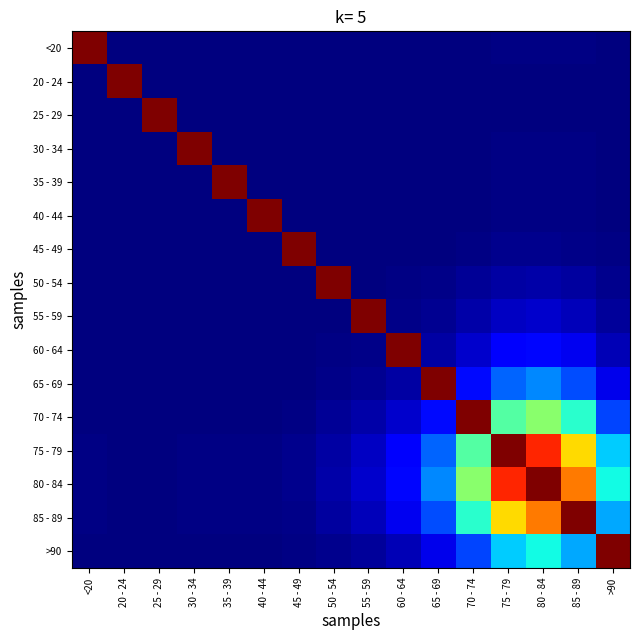

Reading left to right, transcribe all the data shown in this chart.

<20: <20=1.0	20 - 24=0.0	25 - 29=0.0	30 - 34=0.0	35 - 39=0.0	40 - 44=0.0	45 - 49=0.0	50 - 54=0.0	55 - 59=0.0	60 - 64=0.0	65 - 69=0.0	70 - 74=0.0	75 - 79=0.0	80 - 84=0.0	85 - 89=0.0	>90=0.0
20 - 24: <20=0.0	20 - 24=1.0	25 - 29=0.0	30 - 34=0.0	35 - 39=0.0	40 - 44=0.0	45 - 49=0.0	50 - 54=0.0	55 - 59=0.0	60 - 64=0.0	65 - 69=0.0	70 - 74=0.0	75 - 79=0.0	80 - 84=0.0	85 - 89=0.0	>90=0.0
25 - 29: <20=0.0	20 - 24=0.0	25 - 29=1.0	30 - 34=0.0	35 - 39=0.0	40 - 44=0.0	45 - 49=0.0	50 - 54=0.0	55 - 59=0.0	60 - 64=0.0	65 - 69=0.0	70 - 74=0.0	75 - 79=0.0	80 - 84=0.0	85 - 89=0.0	>90=0.0
30 - 34: <20=0.0	20 - 24=0.0	25 - 29=0.0	30 - 34=1.0	35 - 39=0.0	40 - 44=0.0	45 - 49=0.0	50 - 54=0.0	55 - 59=0.0	60 - 64=0.0	65 - 69=0.0	70 - 74=0.0	75 - 79=0.0	80 - 84=0.0	85 - 89=0.0	>90=0.0
35 - 39: <20=0.0	20 - 24=0.0	25 - 29=0.0	30 - 34=0.0	35 - 39=1.0	40 - 44=0.0	45 - 49=0.0	50 - 54=0.0	55 - 59=0.0	60 - 64=0.0	65 - 69=0.0	70 - 74=0.0	75 - 79=0.0	80 - 84=0.0	85 - 89=0.0	>90=0.0
40 - 44: <20=0.0	20 - 24=0.0	25 - 29=0.0	30 - 34=0.0	35 - 39=0.0	40 - 44=1.0	45 - 49=0.0	50 - 54=0.0	55 - 59=0.0	60 - 64=0.0	65 - 69=0.0	70 - 74=0.0	75 - 79=0.0	80 - 84=0.0	85 - 89=0.0	>90=0.0
45 - 49: <20=0.0	20 - 24=0.0	25 - 29=0.0	30 - 34=0.0	35 - 39=0.0	40 - 44=0.0	45 - 49=1.0	50 - 54=0.0	55 - 59=0.0	60 - 64=0.0	65 - 69=0.0	70 - 74=0.0	75 - 79=0.0	80 - 84=0.0	85 - 89=0.0	>90=0.0
50 - 54: <20=0.0	20 - 24=0.0	25 - 29=0.0	30 - 34=0.0	35 - 39=0.0	40 - 44=0.0	45 - 49=0.0	50 - 54=1.0	55 - 59=0.0	60 - 64=0.0	65 - 69=0.0	70 - 74=0.0	75 - 79=0.0	80 - 84=0.0	85 - 89=0.0	>90=0.0
55 - 59: <20=0.0	20 - 24=0.0	25 - 29=0.0	30 - 34=0.0	35 - 39=0.0	40 - 44=0.0	45 - 49=0.0	50 - 54=0.0	55 - 59=1.0	60 - 64=0.0	65 - 69=0.0	70 - 74=0.0	75 - 79=0.1	80 - 84=0.1	85 - 89=0.1	>90=0.0
60 - 64: <20=0.0	20 - 24=0.0	25 - 29=0.0	30 - 34=0.0	35 - 39=0.0	40 - 44=0.0	45 - 49=0.0	50 - 54=0.0	55 - 59=0.0	60 - 64=1.0	65 - 69=0.0	70 - 74=0.1	75 - 79=0.1	80 - 84=0.1	85 - 89=0.1	>90=0.0
65 - 69: <20=0.0	20 - 24=0.0	25 - 29=0.0	30 - 34=0.0	35 - 39=0.0	40 - 44=0.0	45 - 49=0.0	50 - 54=0.0	55 - 59=0.0	60 - 64=0.0	65 - 69=1.0	70 - 74=0.1	75 - 79=0.2	80 - 84=0.3	85 - 89=0.2	>90=0.1
70 - 74: <20=0.0	20 - 24=0.0	25 - 29=0.0	30 - 34=0.0	35 - 39=0.0	40 - 44=0.0	45 - 49=0.0	50 - 54=0.0	55 - 59=0.0	60 - 64=0.1	65 - 69=0.1	70 - 74=1.0	75 - 79=0.4	80 - 84=0.5	85 - 89=0.4	>90=0.2
75 - 79: <20=0.0	20 - 24=0.0	25 - 29=0.0	30 - 34=0.0	35 - 39=0.0	40 - 44=0.0	45 - 49=0.0	50 - 54=0.0	55 - 59=0.1	60 - 64=0.1	65 - 69=0.2	70 - 74=0.4	75 - 79=1.0	80 - 84=0.9	85 - 89=0.7	>90=0.3
80 - 84: <20=0.0	20 - 24=0.0	25 - 29=0.0	30 - 34=0.0	35 - 39=0.0	40 - 44=0.0	45 - 49=0.0	50 - 54=0.0	55 - 59=0.1	60 - 64=0.1	65 - 69=0.3	70 - 74=0.5	75 - 79=0.9	80 - 84=1.0	85 - 89=0.8	>90=0.4
85 - 89: <20=0.0	20 - 24=0.0	25 - 29=0.0	30 - 34=0.0	35 - 39=0.0	40 - 44=0.0	45 - 49=0.0	50 - 54=0.0	55 - 59=0.1	60 - 64=0.1	65 - 69=0.2	70 - 74=0.4	75 - 79=0.7	80 - 84=0.8	85 - 89=1.0	>90=0.3
>90: <20=0.0	20 - 24=0.0	25 - 29=0.0	30 - 34=0.0	35 - 39=0.0	40 - 44=0.0	45 - 49=0.0	50 - 54=0.0	55 - 59=0.0	60 - 64=0.0	65 - 69=0.1	70 - 74=0.2	75 - 79=0.3	80 - 84=0.4	85 - 89=0.3	>90=1.0